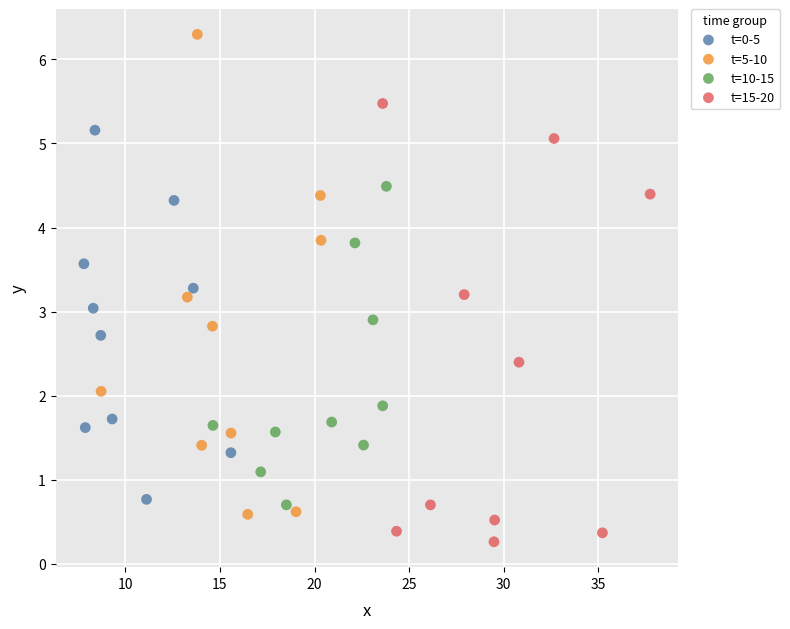

Which series reaches the maximum Y coordinate?

t=5-10